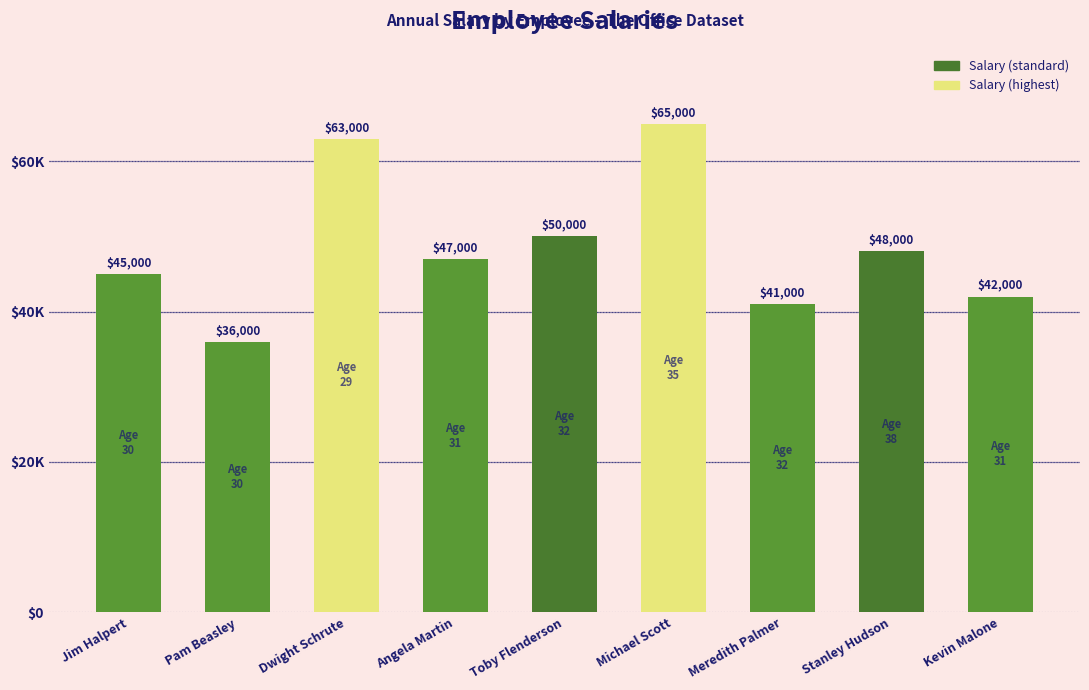

What position from the right is Stanley Hudson?

2